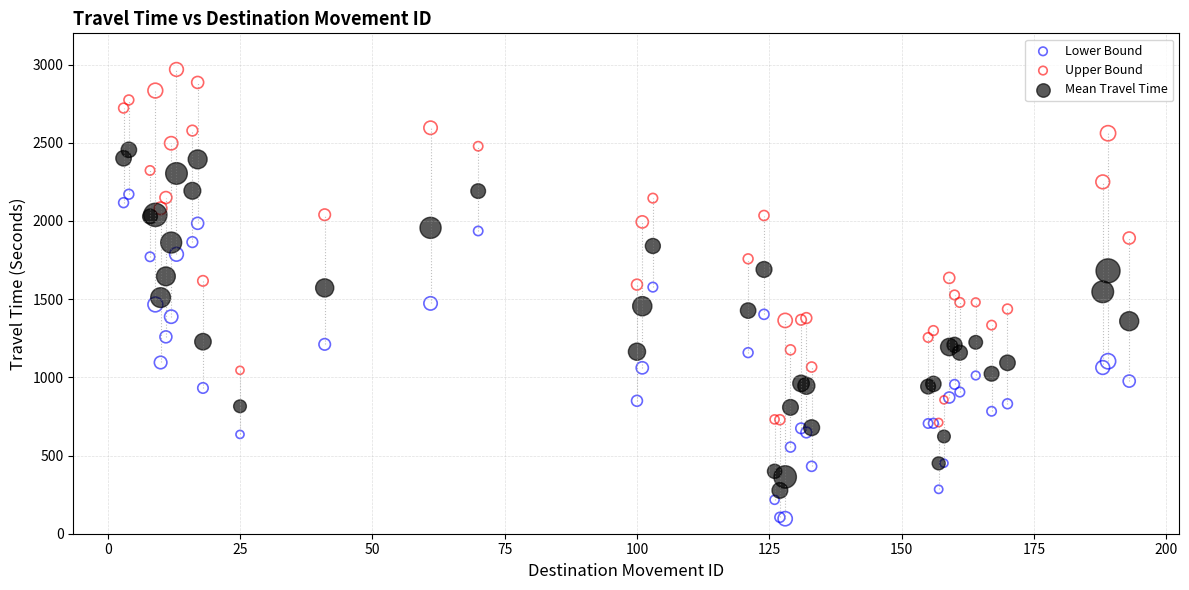

Which series has the widest spread of Y values?

Upper Bound